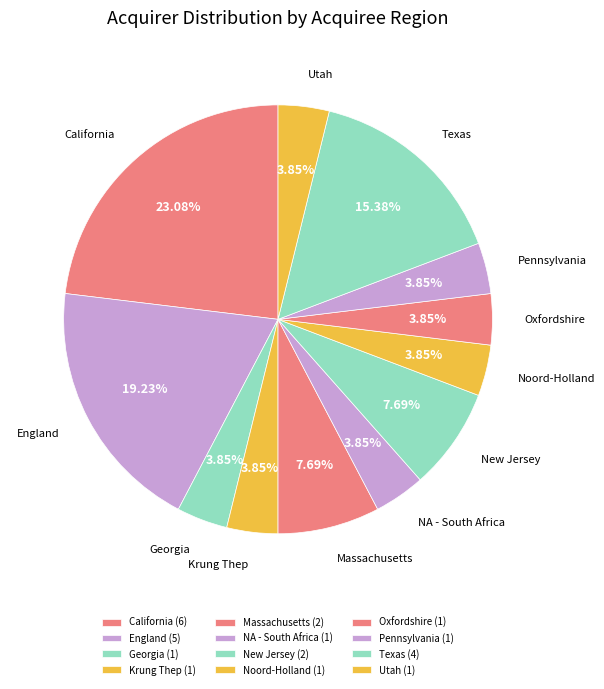

How many slices are in this pie chart?

12